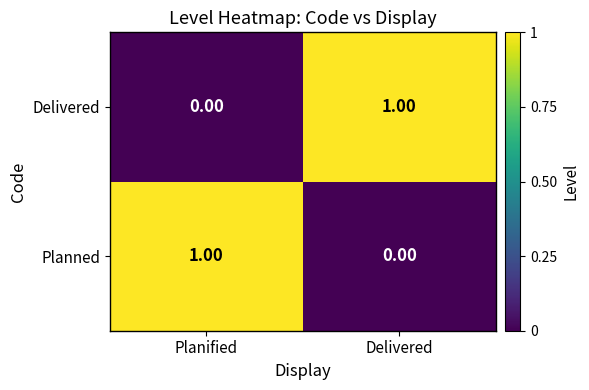

At which label is Delivered closest to 0?

Planified